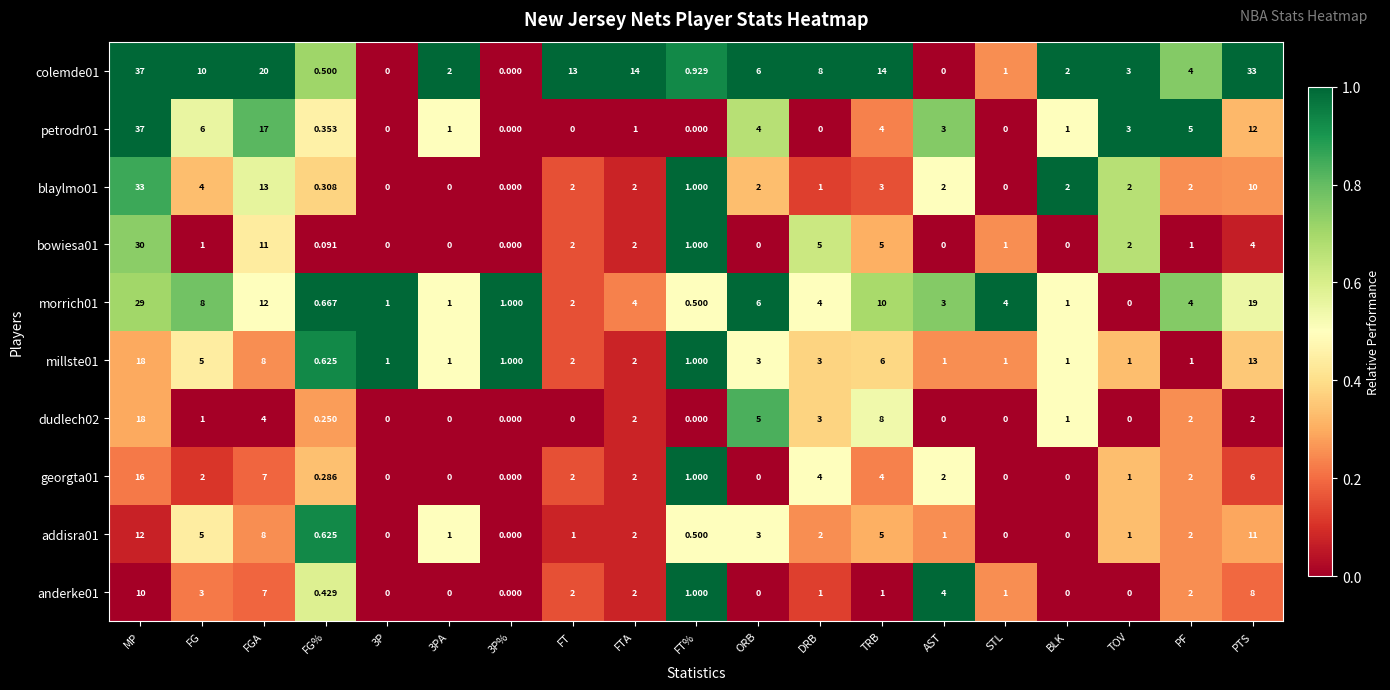

Is the value of colemde01 at TOV greater than the value of dudlech02 at ORB?

No